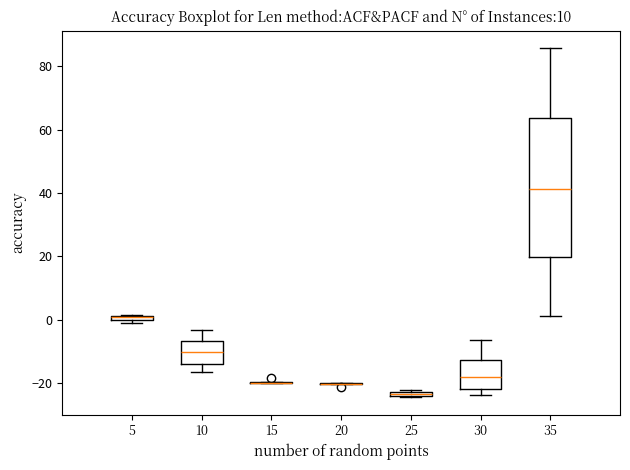

Which box is the tallest, from its lower edge to its upper edge?

35